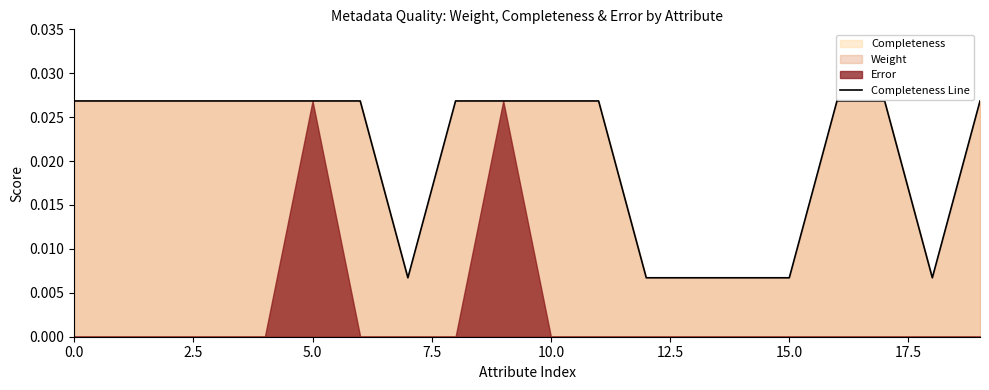

Is it true that the value at 20.0 is 0.0?

False